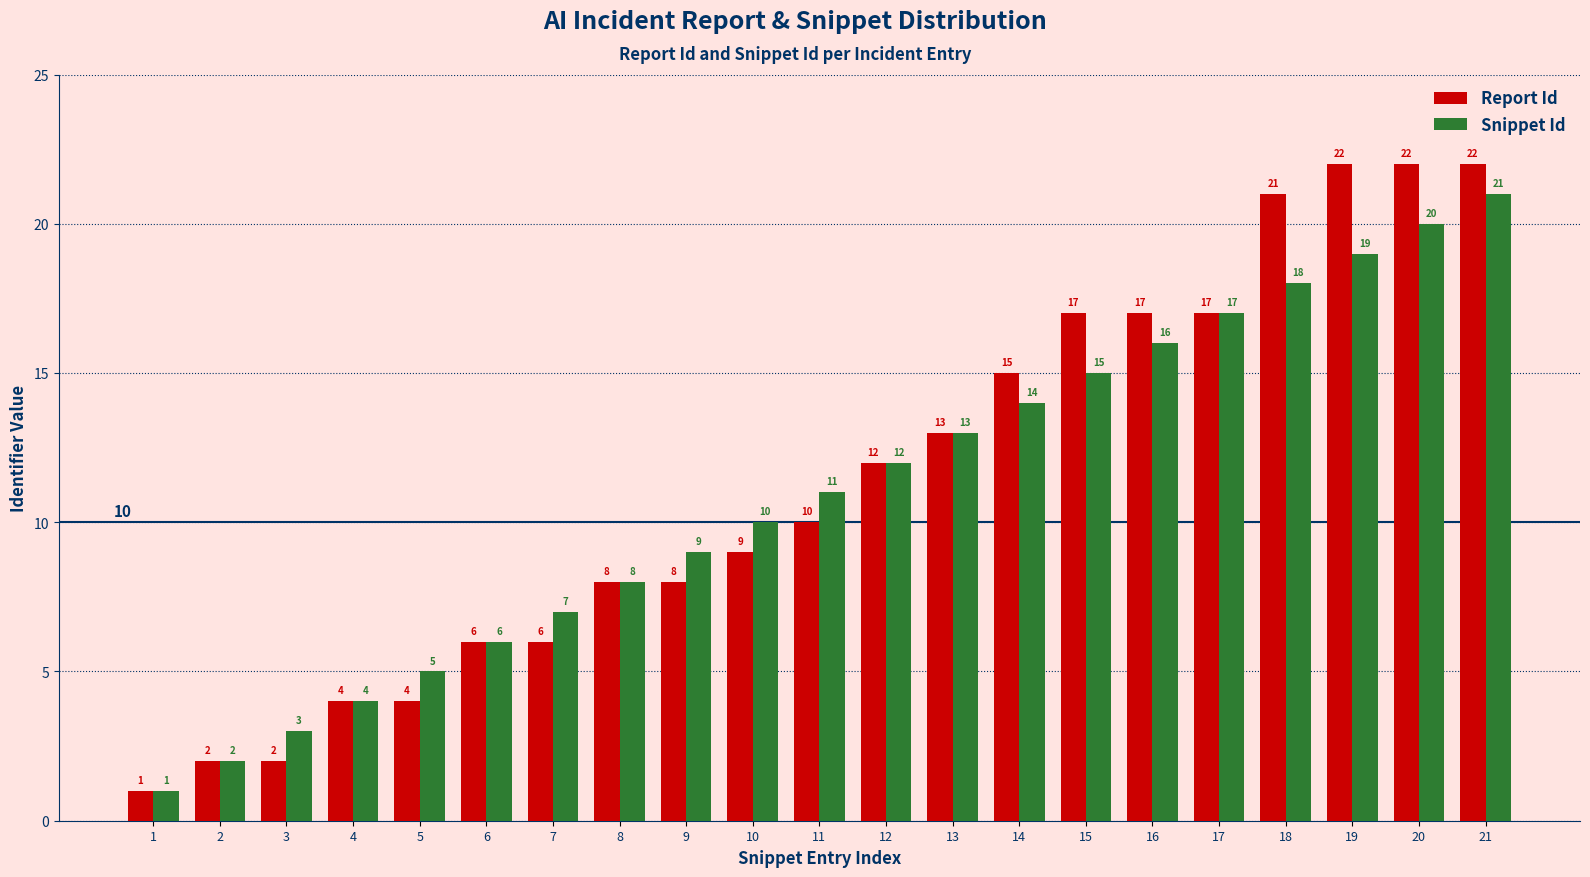

What is the value of the Snippet Id bar at the 11th from the left?

11